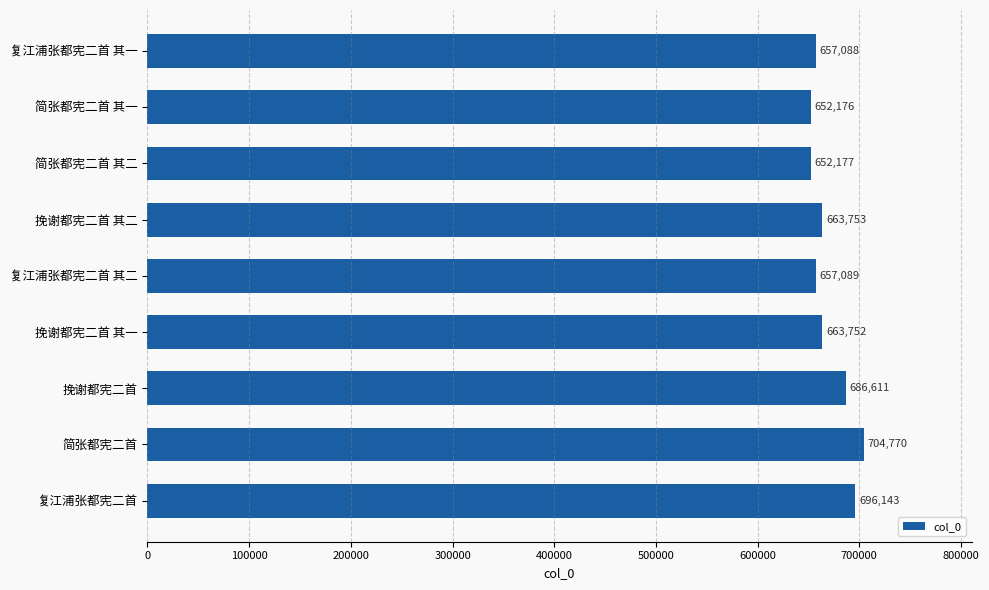

Where is the data nearest to the value 678473?

挽谢都宪二首